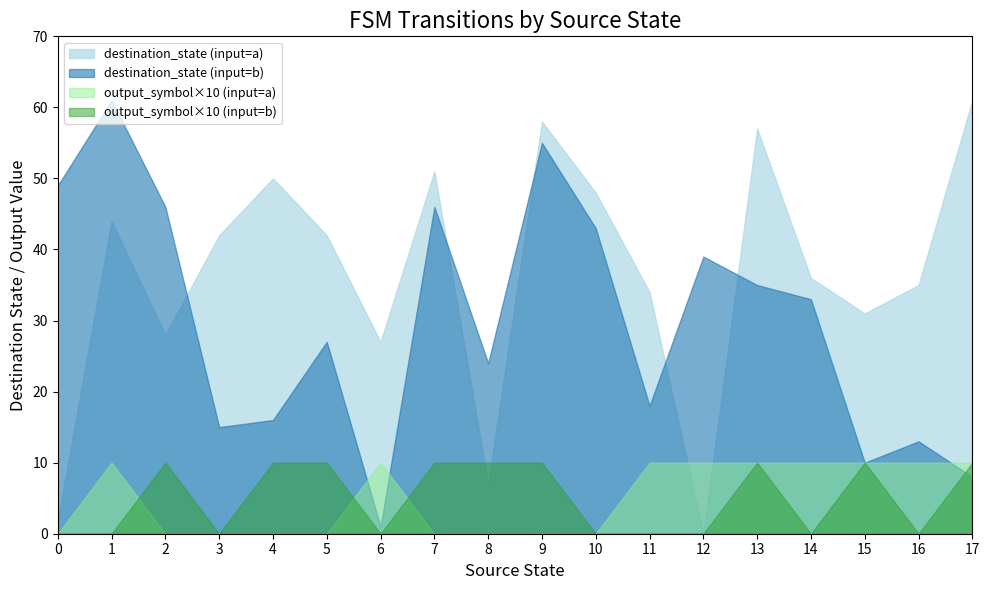

At which label does destination_state (input=a) reach its minimum?

12